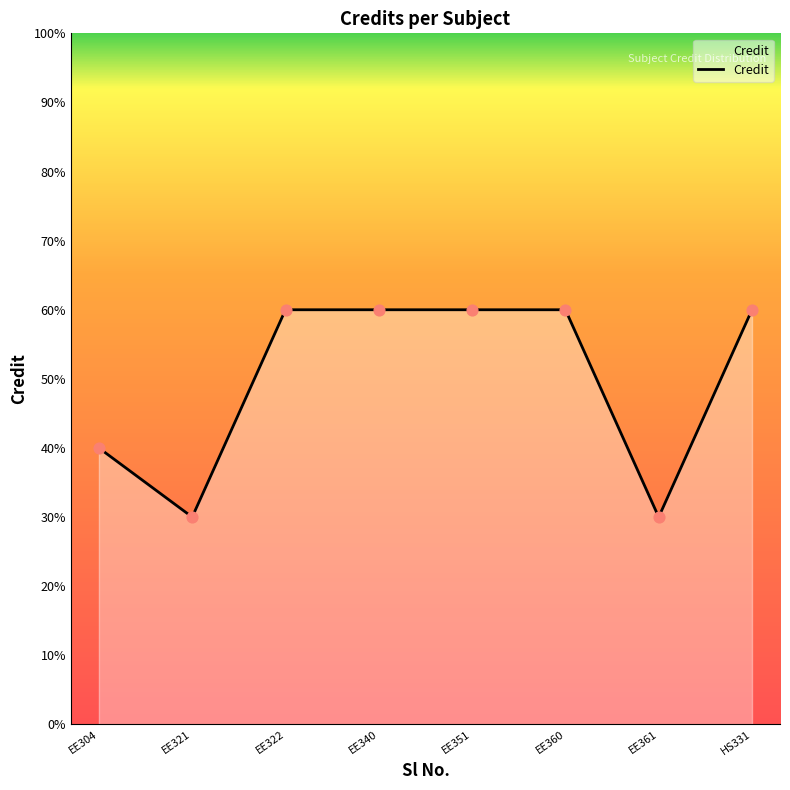

What is the ratio of the value at EE322 to the value at EE340?

1.0